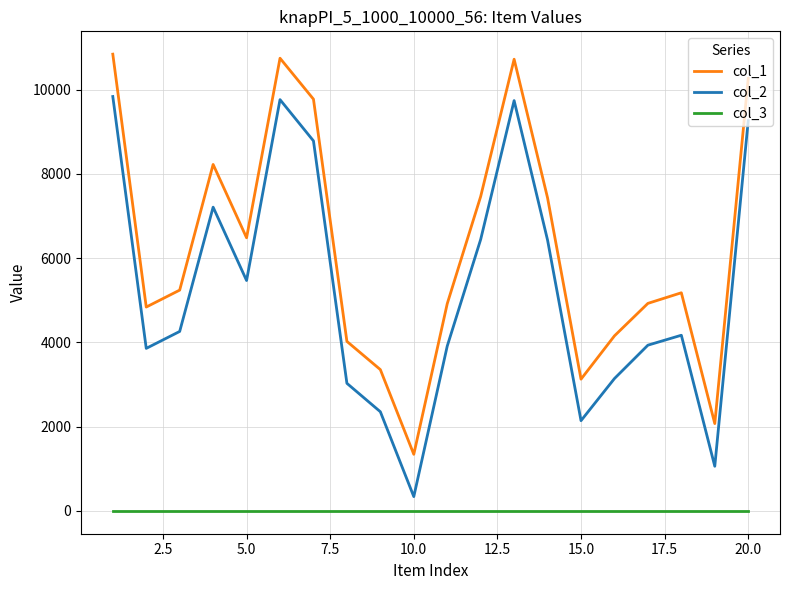

In col_2, how many points are lower than both neighbors (excluding endpoints)?

5